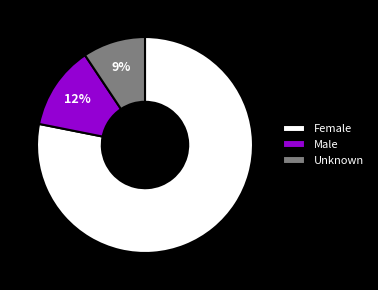

Does Unknown represent more than half of the total?

No